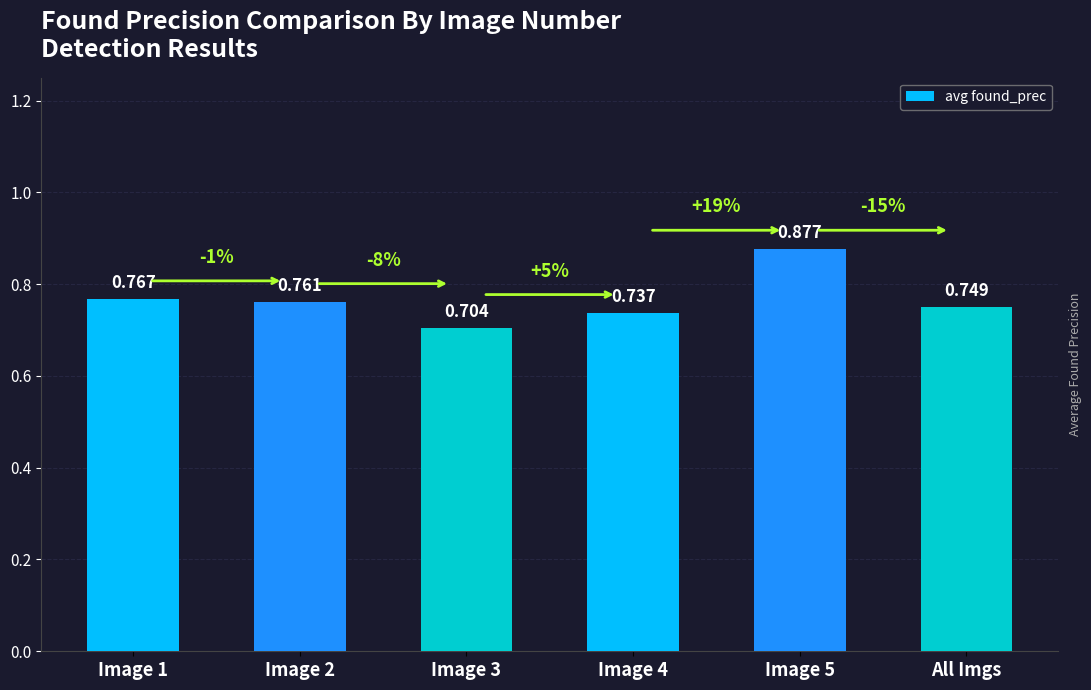

The chart shows a value of 0.7 at Image 3. True or false?

True